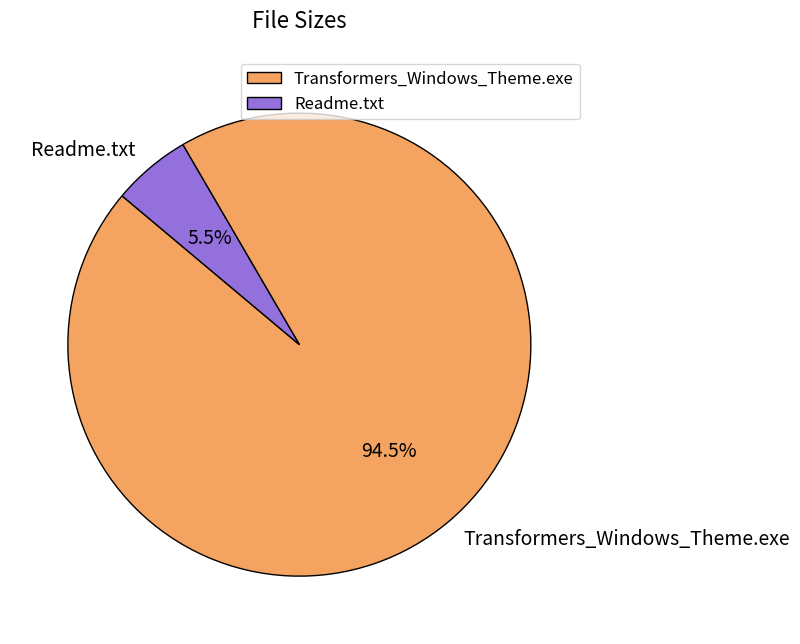

Which has a higher value, Transformers_Windows_Theme.exe or Readme.txt?

Transformers_Windows_Theme.exe